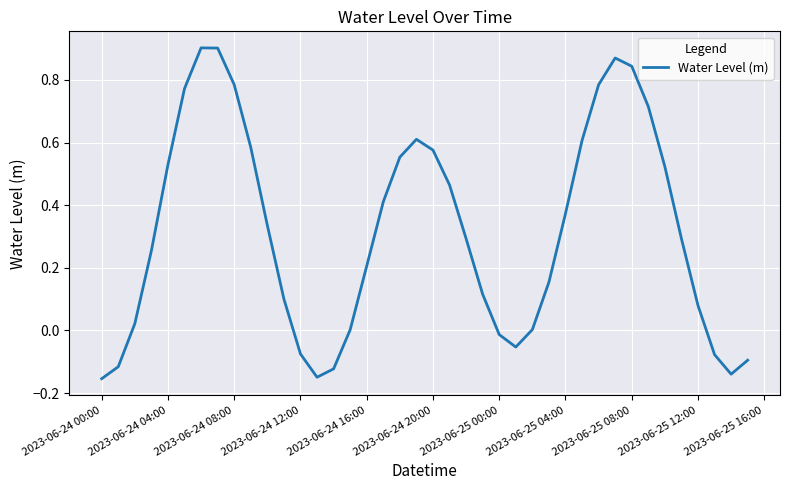

What is the difference between the maximum and minimum values?

1.1